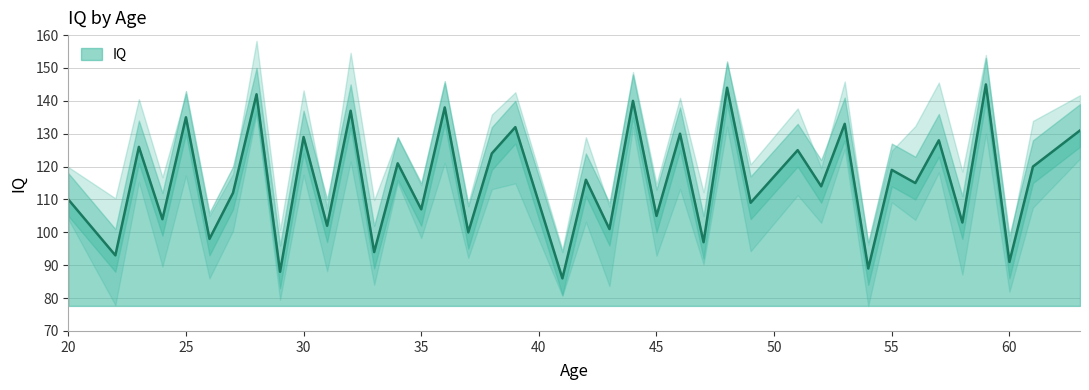

Reading right to left, extract all data points from this chart.

131	120	91	145	103	128	115	119	89	133	114	125	109	144	97	130	105	140	101	116	86	132	124	100	138	107	121	94	137	102	129	88	142	112	98	135	104	126	93	110